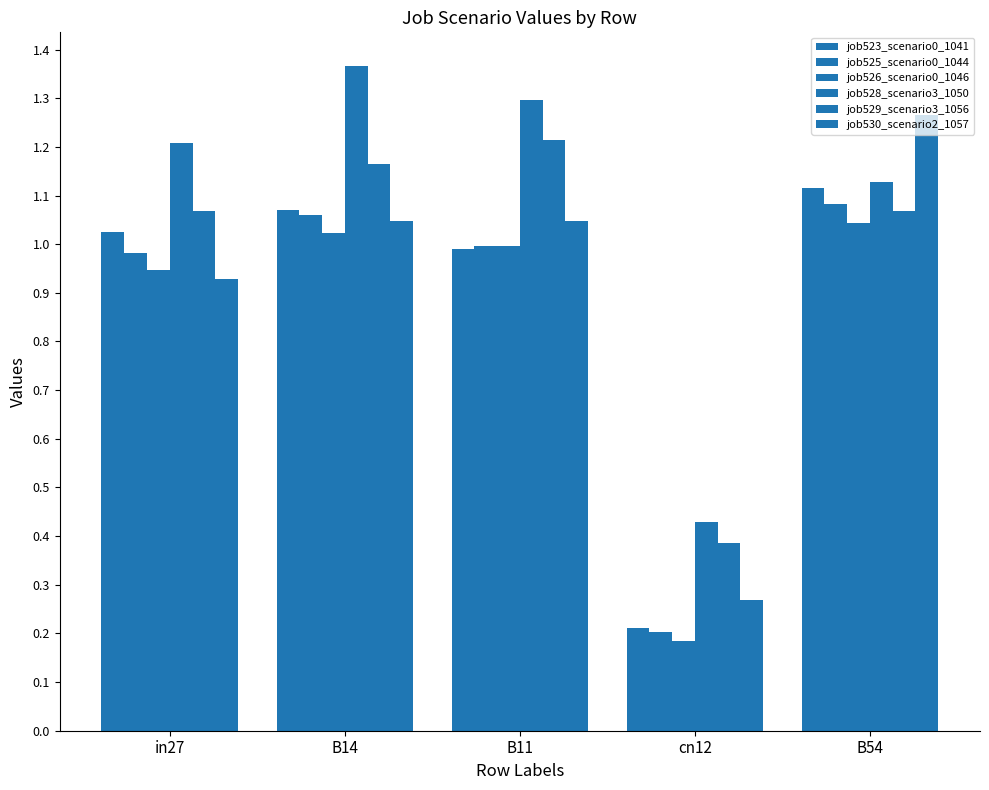

Count the number of data series in this chart.

6